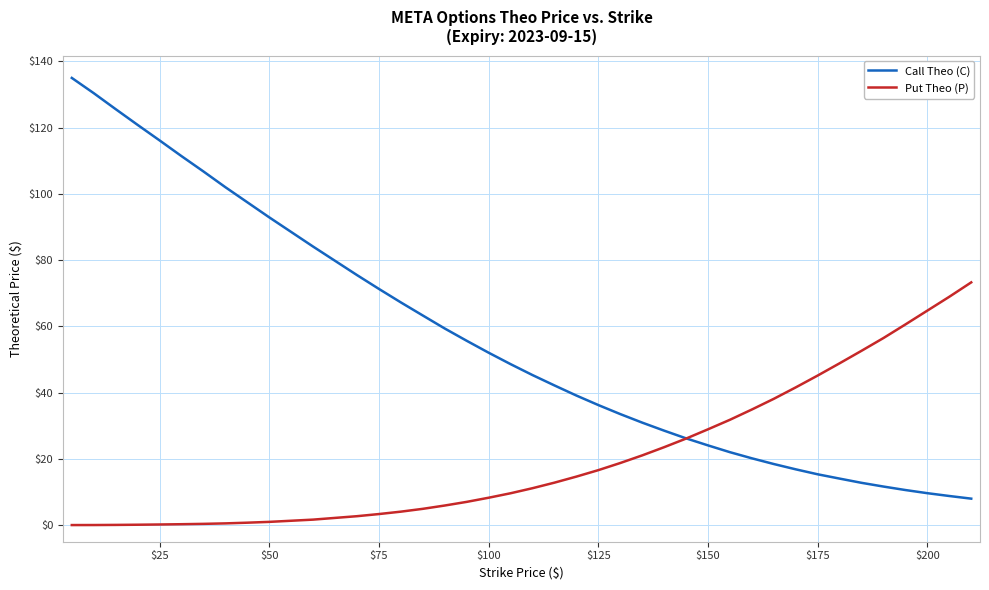

How many lines are shown in the chart?

2